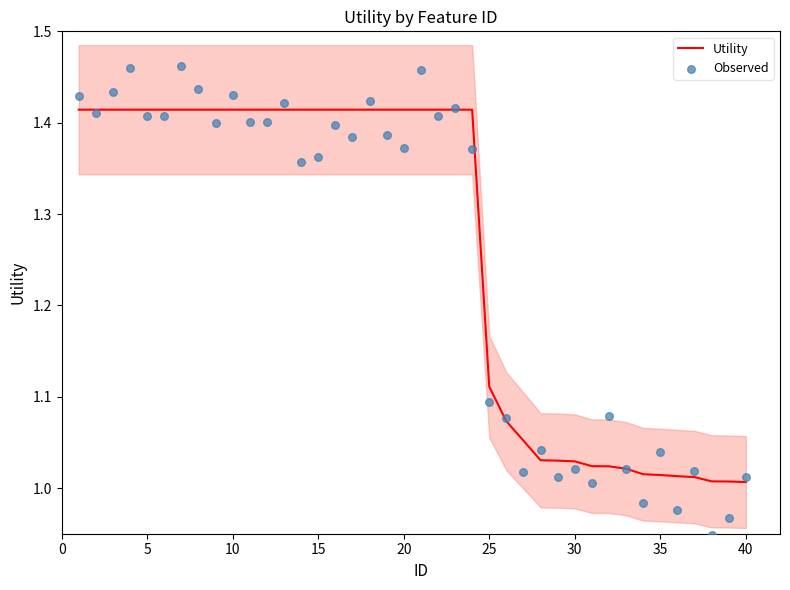

At how many categories does at least one series exceed 1?

40